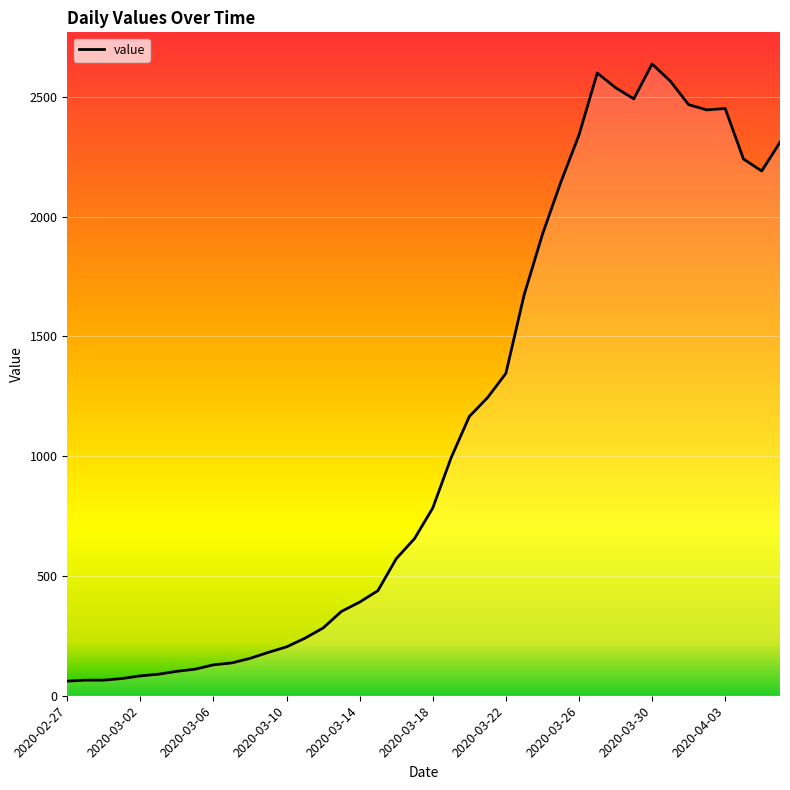

What is the minimum value shown in the chart?

61